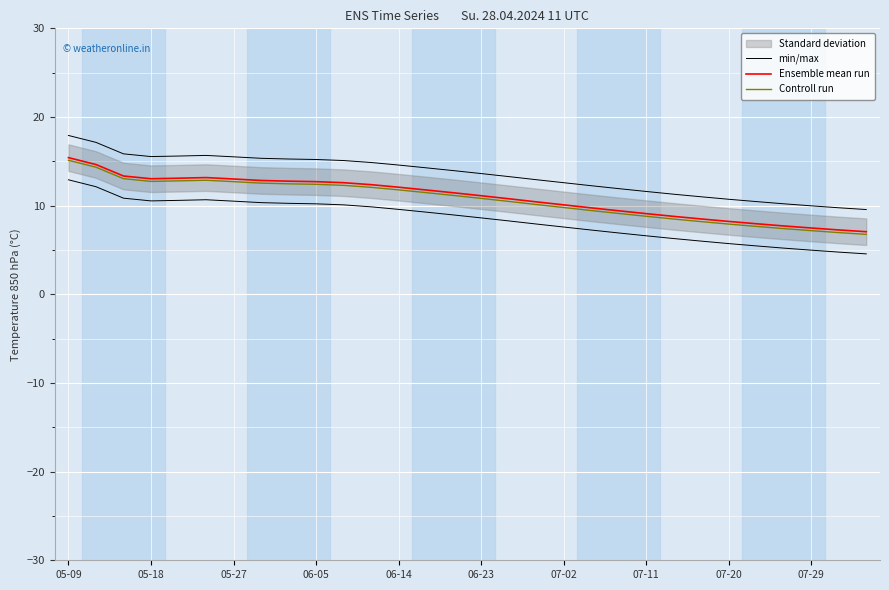

At which category is the sum across all series the highest?

05-09